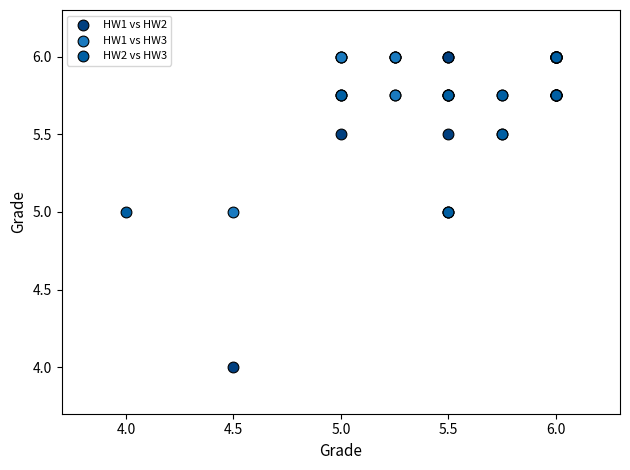

Which series contains the lowest Y value?

HW1 vs HW2